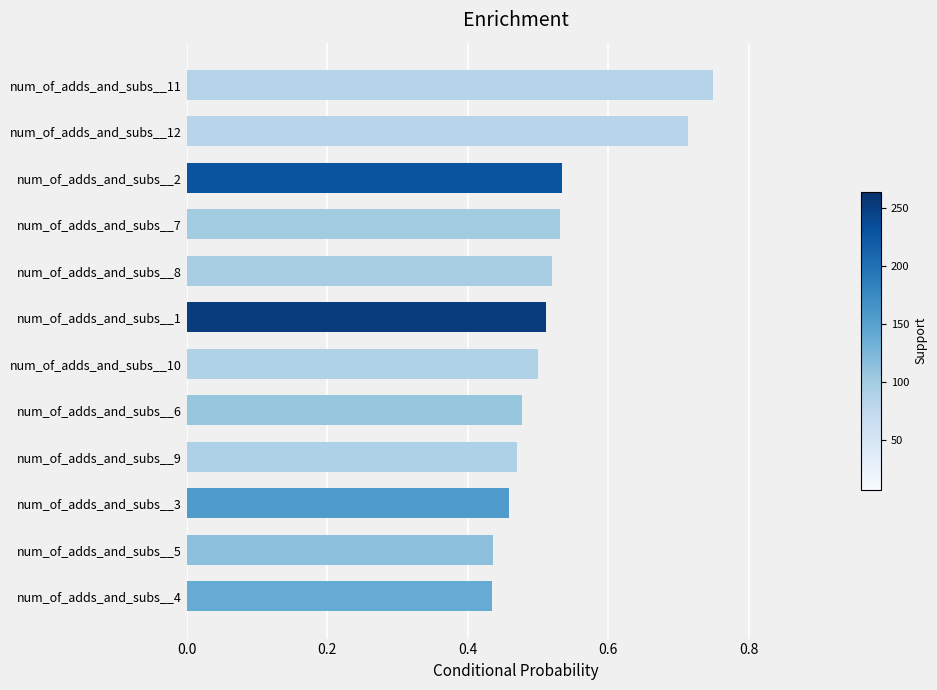

The chart shows a value of 0.5 at num_of_adds_and_subs__3. True or false?

True